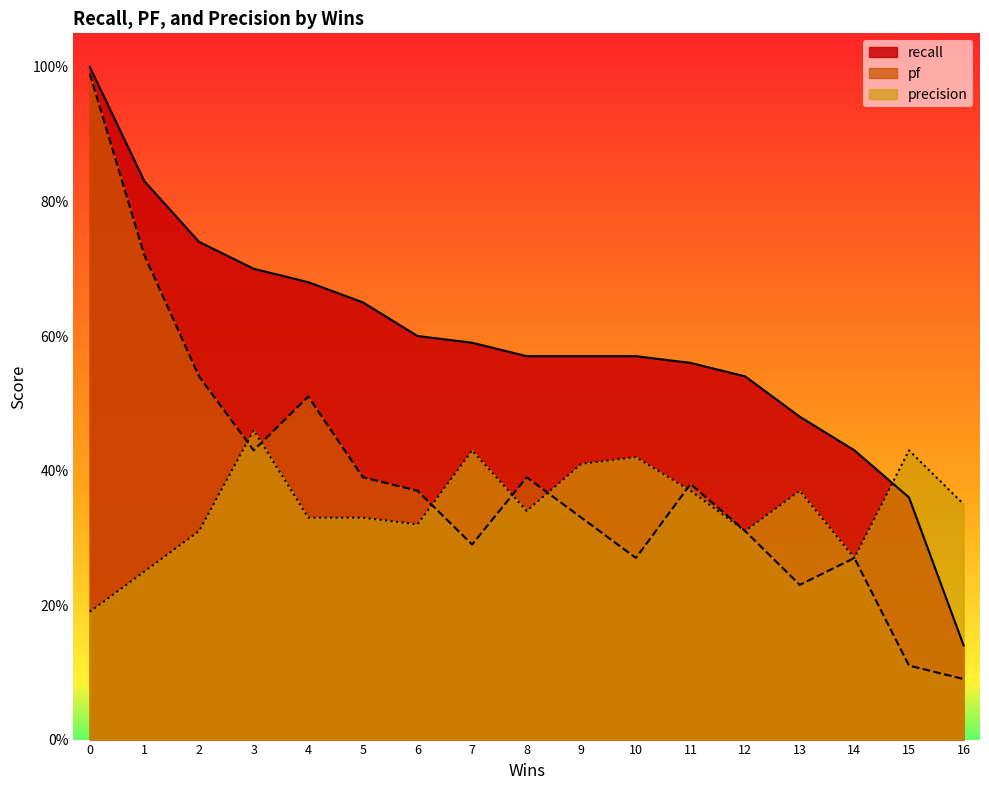

What is the total value across all series at 15?

0.9